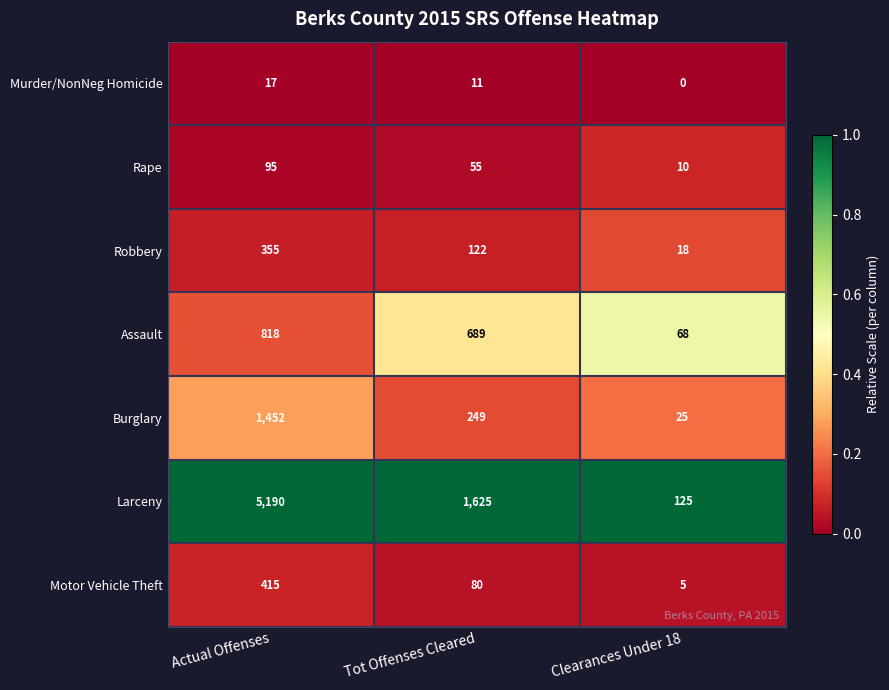

What is the spread (max minus min) of values at Clearances Under 18?

125